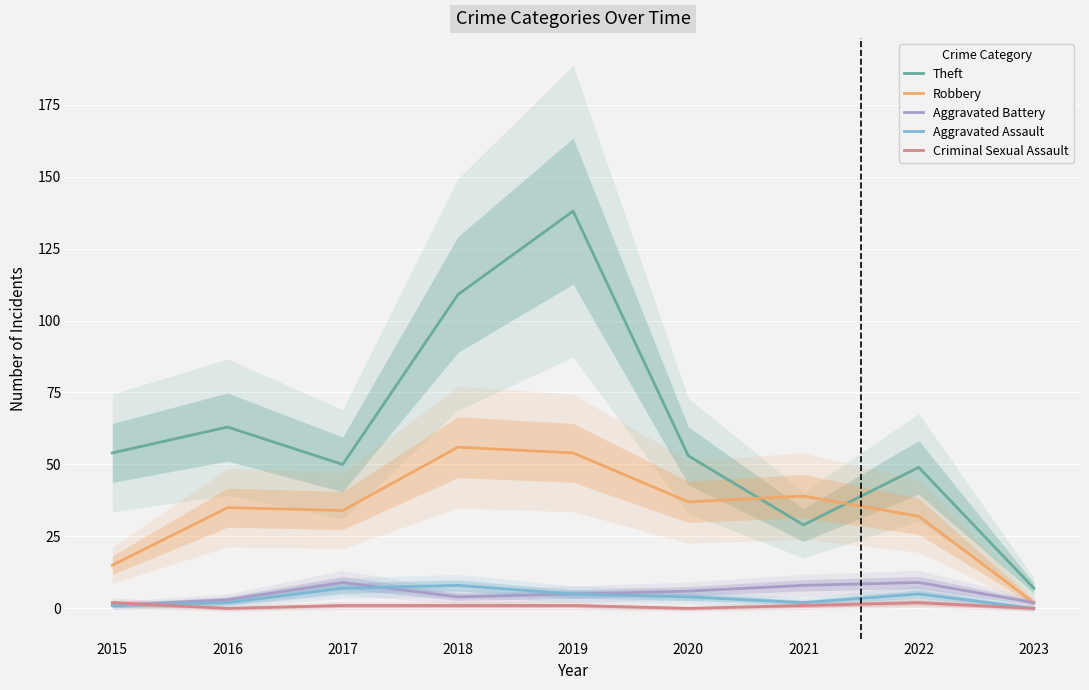

Which series has the largest range (max minus min)?

Theft